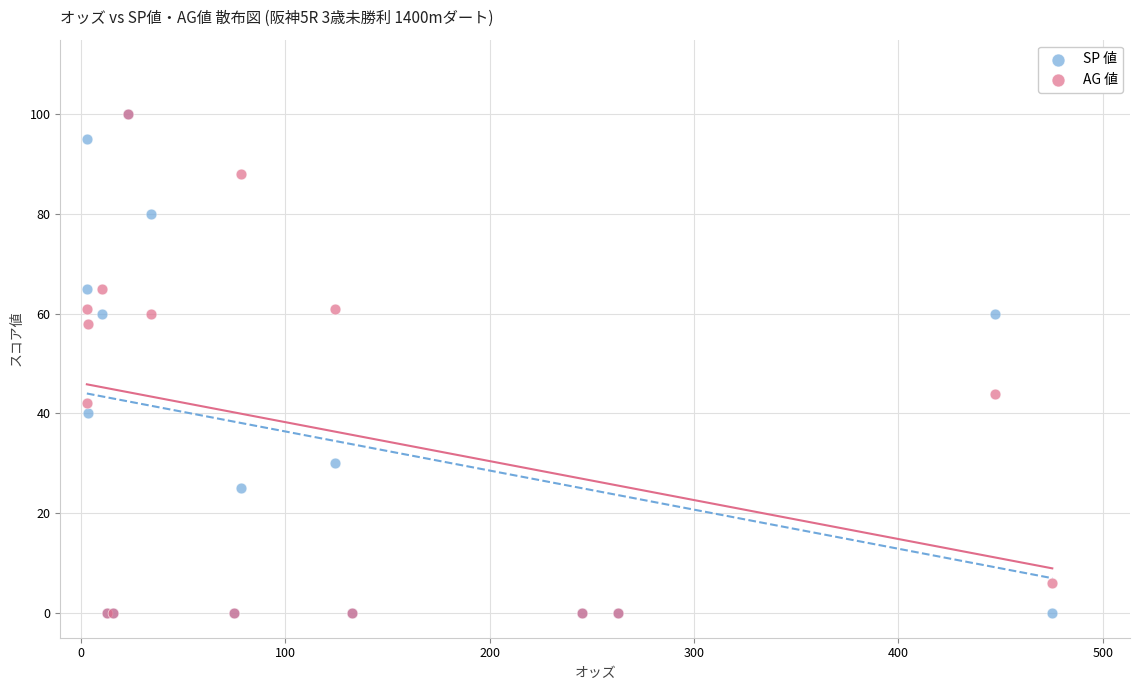

In the AG 値 series, what Y value is closest to 50?

44